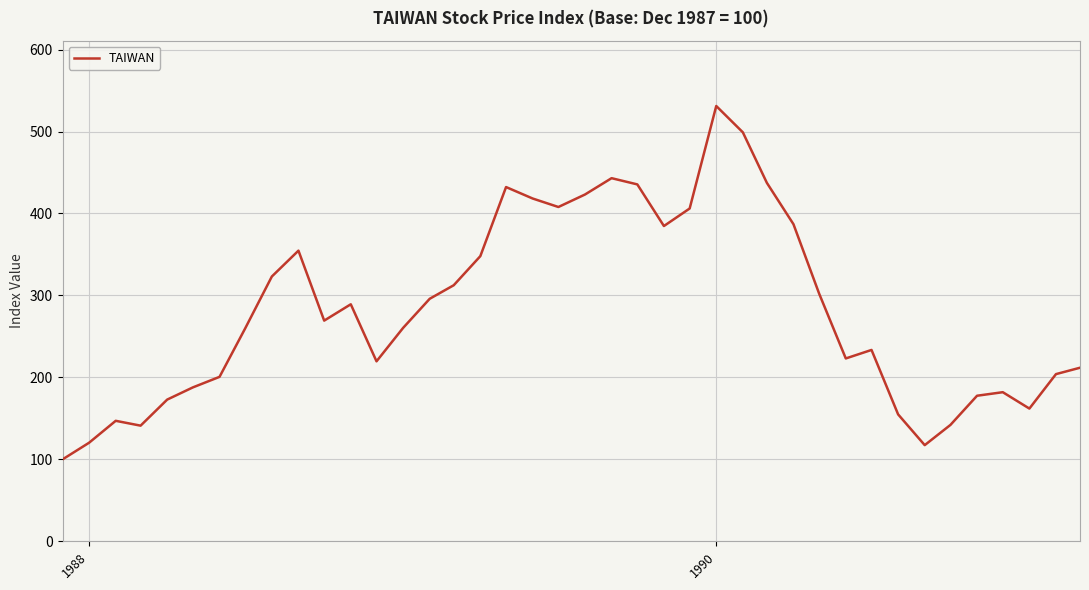

What is the maximum value shown in the chart?

531.1